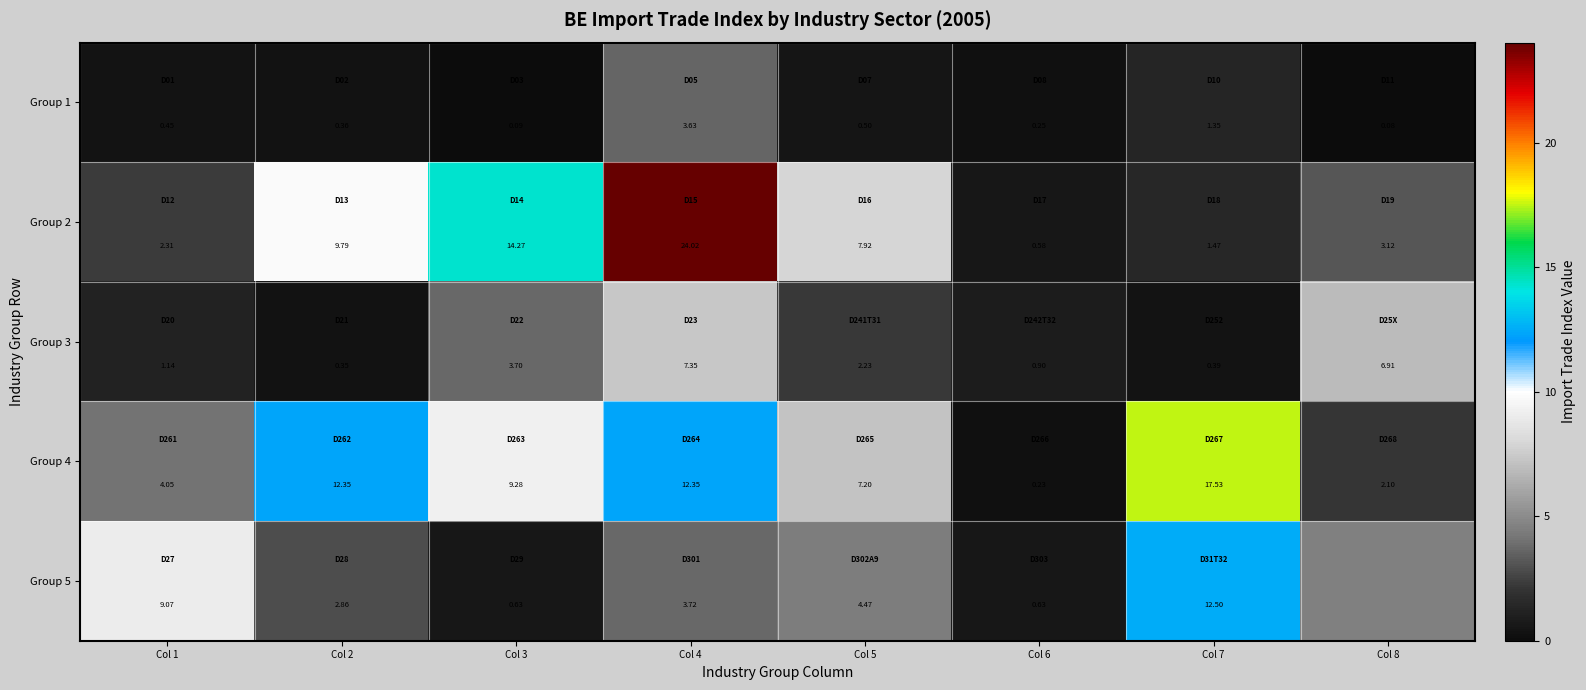

What is the approximate value of Group 2 at Col 4?

24.0